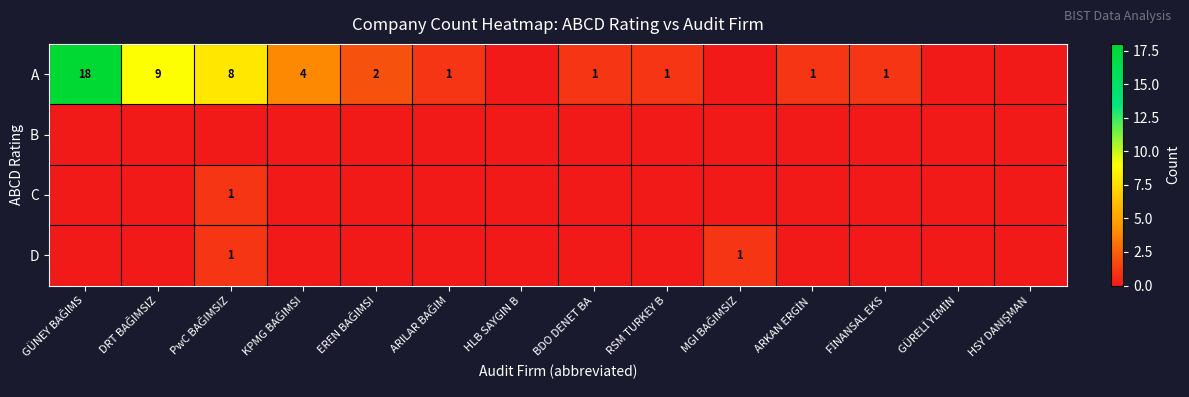

What is the difference between the second highest and second lowest values in the A series?

9